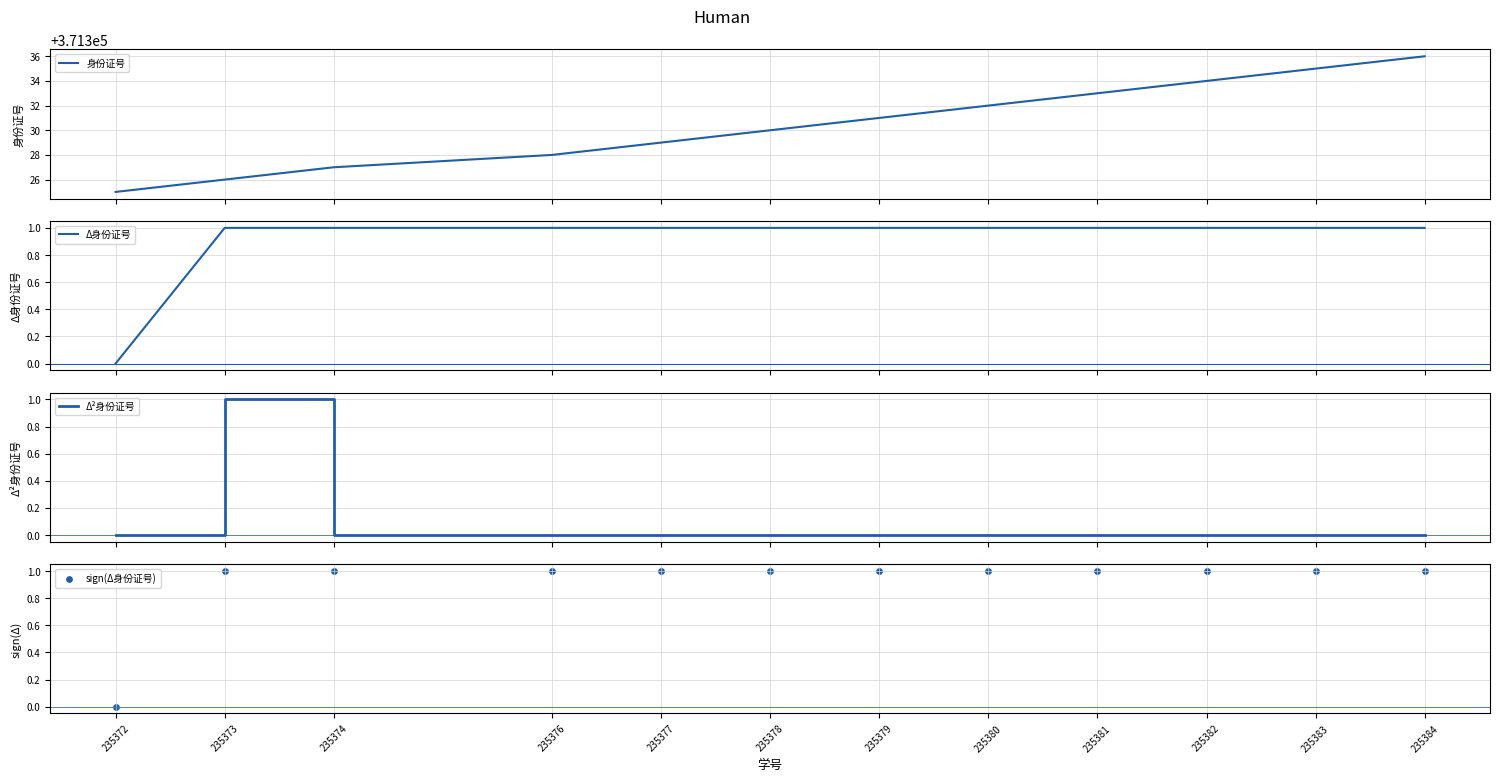

What are all the series names shown in the legend?

身份证号, Δ身份证号, Δ²身份证号, sign(Δ身份证号)